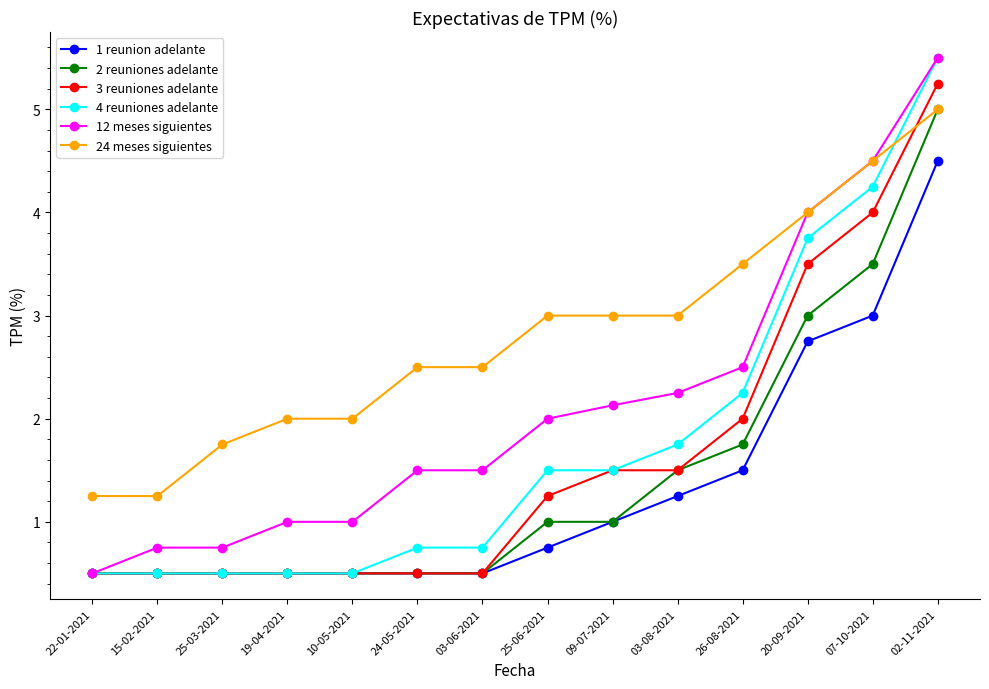

What are all the series names shown in the legend?

1 reunion adelante, 2 reuniones adelante, 3 reuniones adelante, 4 reuniones adelante, 12 meses siguientes, 24 meses siguientes